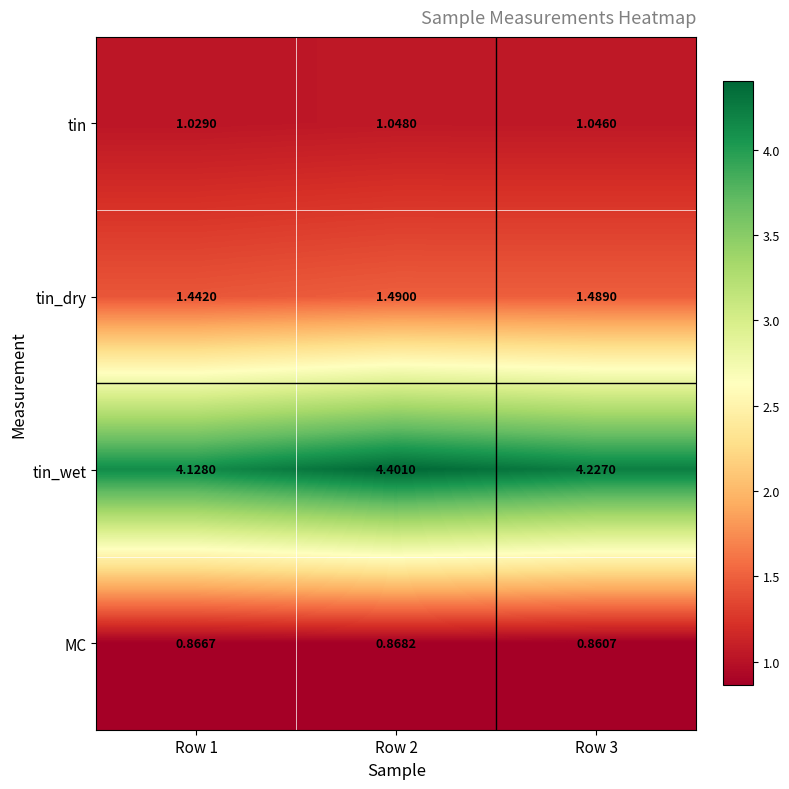

At Row 3, list the series in order from largest to smallest.

tin_wet, tin_dry, tin, MC